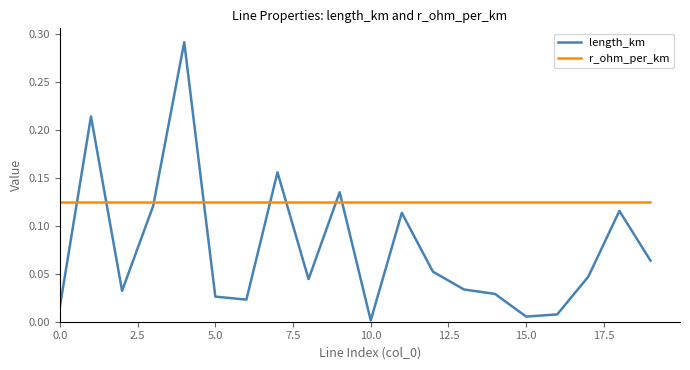

List the series in order of their overall mean, lowest first.

length_km, r_ohm_per_km